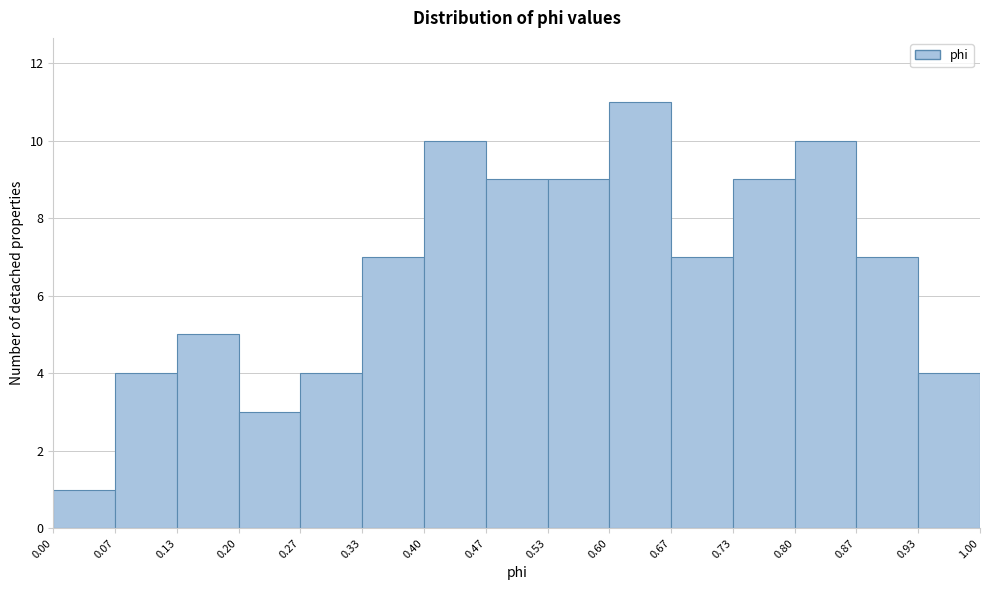

Reading left to right, list every bar in this chart as the range it spans on the x-axis followed by its height. The values are not printed on the chart, so give them approximately, as read against the axis.

0.00 to 0.07: 1
0.07 to 0.13: 4
0.13 to 0.20: 5
0.20 to 0.27: 3
0.27 to 0.33: 4
0.33 to 0.40: 7
0.40 to 0.47: 10
0.47 to 0.53: 9
0.53 to 0.60: 9
0.60 to 0.67: 11
0.67 to 0.73: 7
0.73 to 0.80: 9
0.80 to 0.87: 10
0.87 to 0.93: 7
0.93 to 1.00: 4